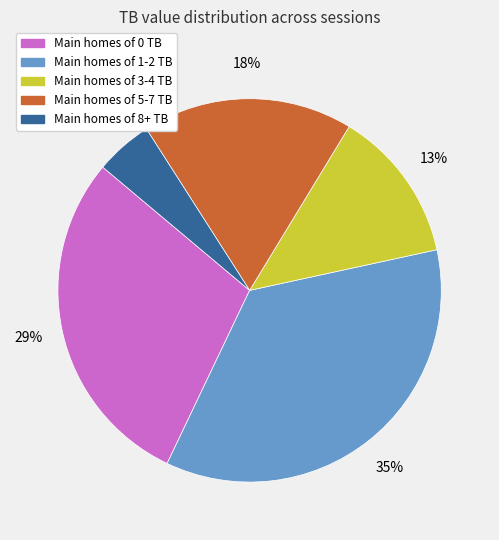

The Main homes of 1-2 TB slice represents 41% of the pie. True or false?

False